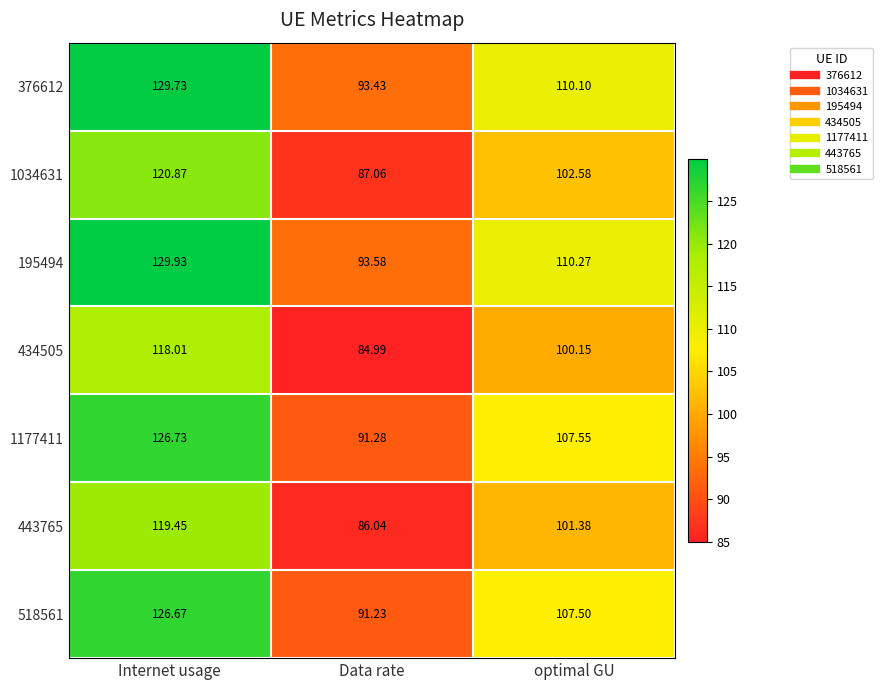

What is the total value across all series at Data rate?

627.6